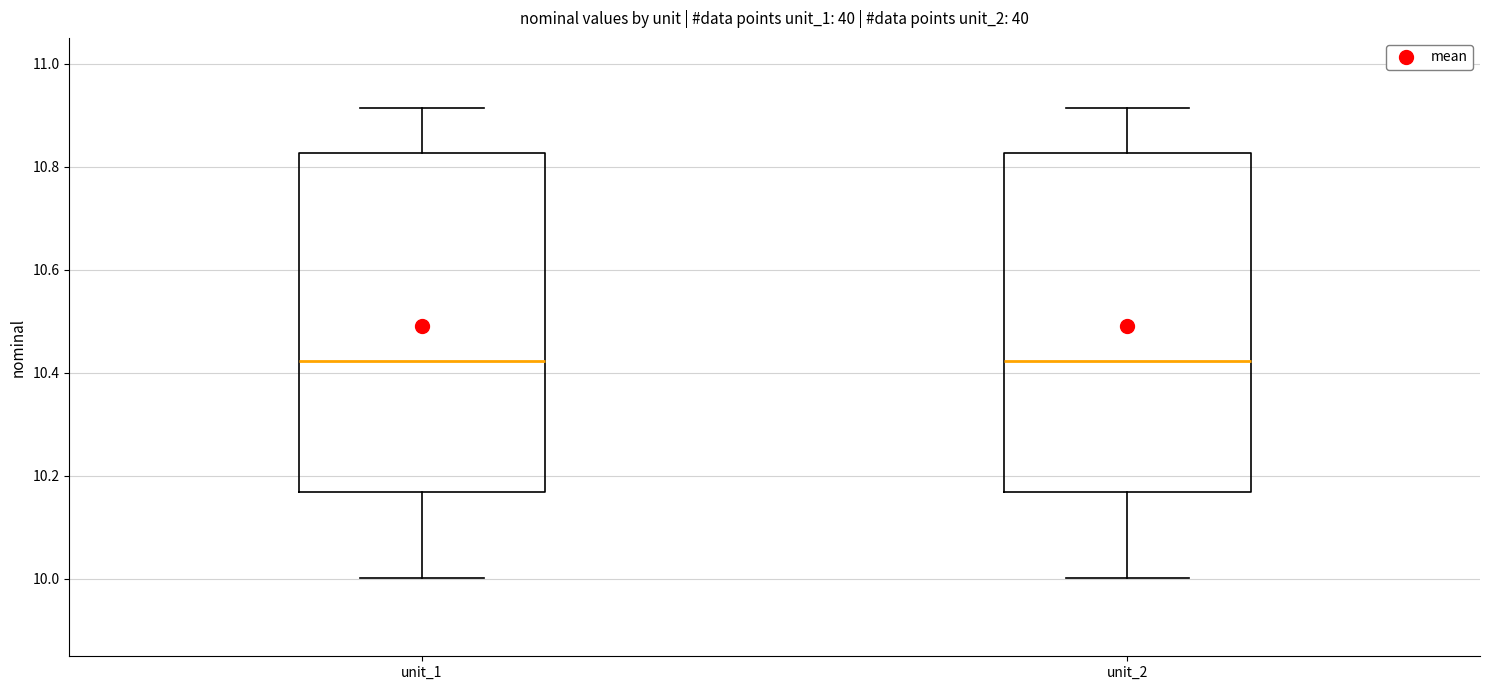

Reading left to right, read every box against the y-axis: the position of its median line, the range the box covers, and the ends of its whiskers. The values are not printed on the chart, so give them approximately, as read against the axis.

unit_1: median 10.42, box 10.16 to 10.82, whiskers 10.00 to 10.92
unit_2: median 10.42, box 10.16 to 10.82, whiskers 10.00 to 10.92